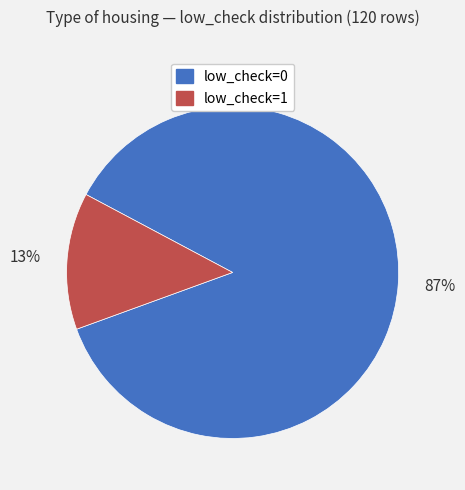

Which has a higher value, low_check=0 or low_check=1?

low_check=0